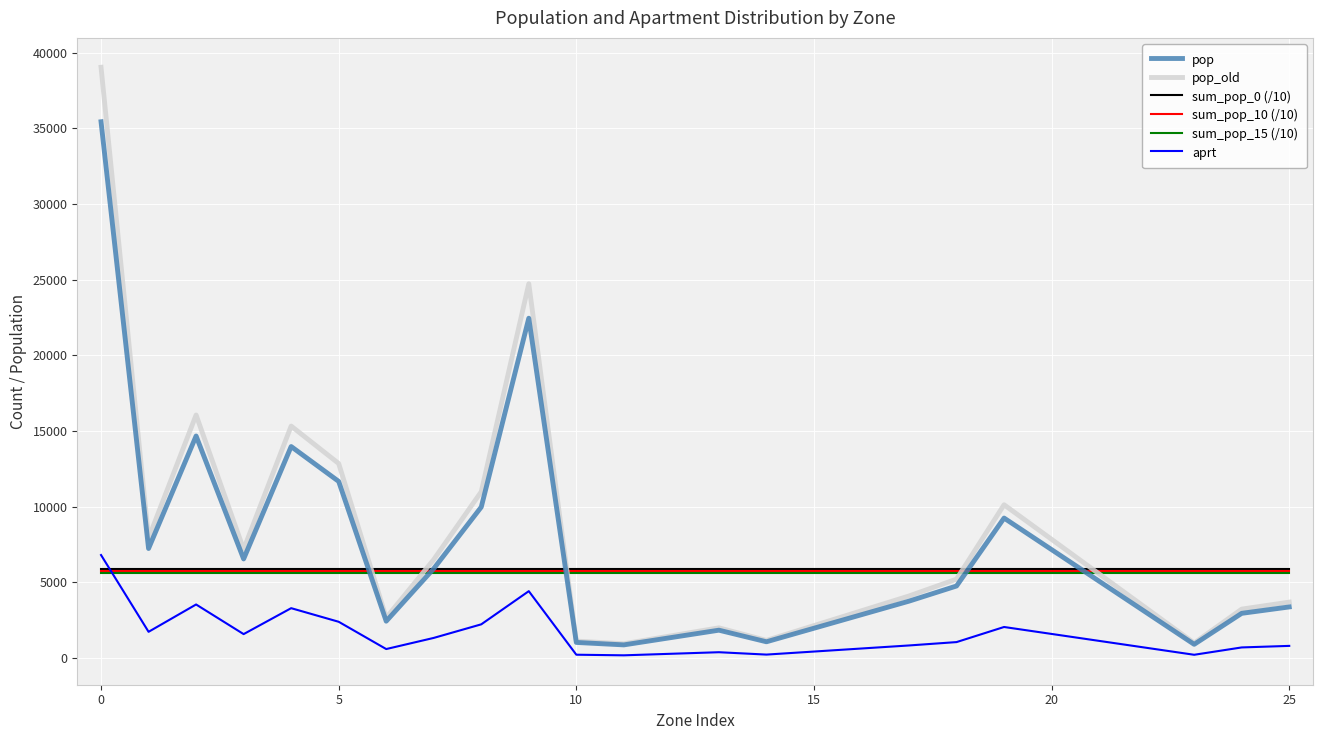

Which series has the largest range (max minus min)?

pop_old